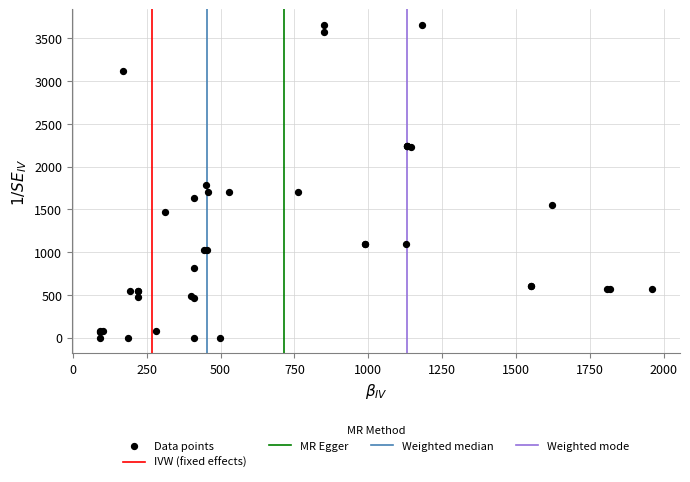

What Y value in the scatter plot is closest to 1828?

1785.7